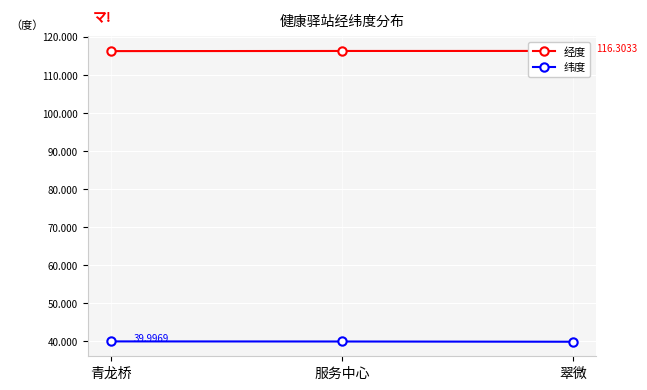

What is the average value of the 纬度 series?

40.0